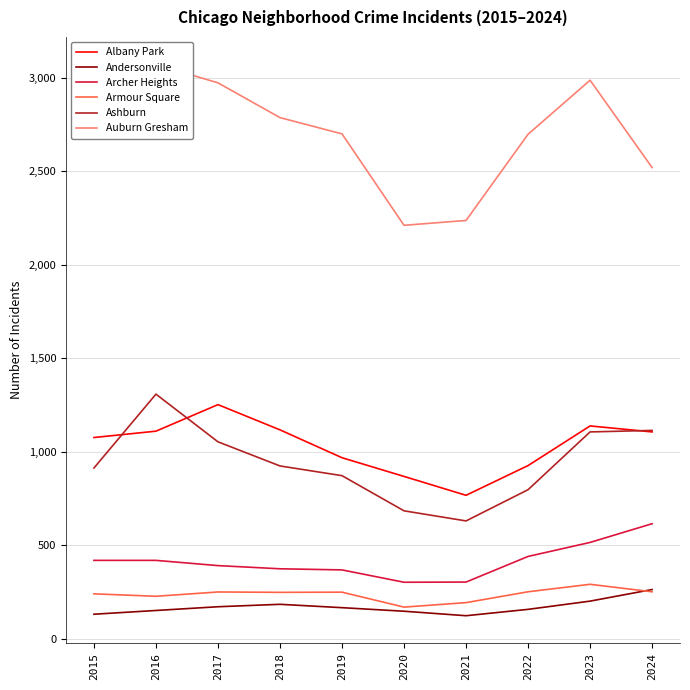

What is the spread (max minus min) of values at 2020?

2064